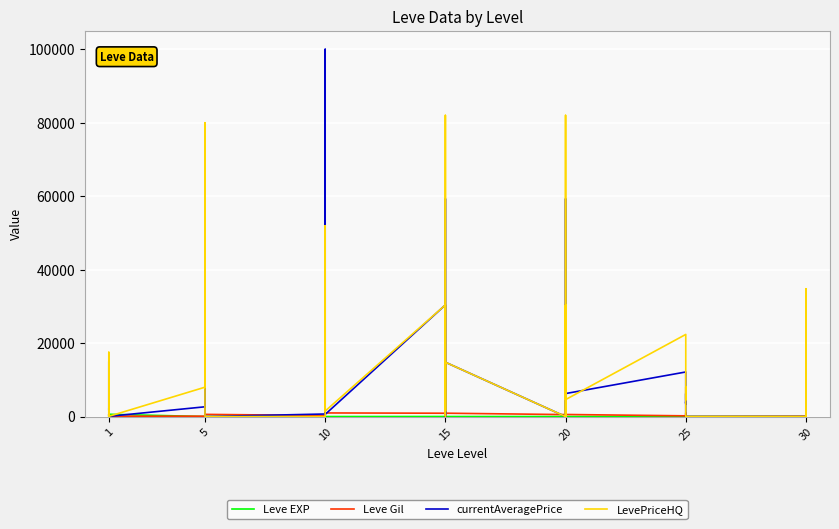

What is the label of the 31st point from the right?

9